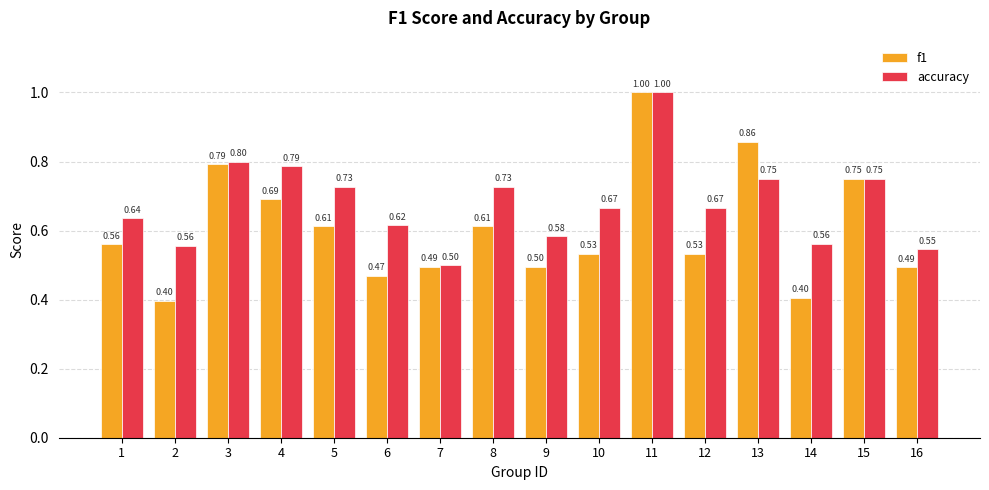

How many bars are there in total?

32